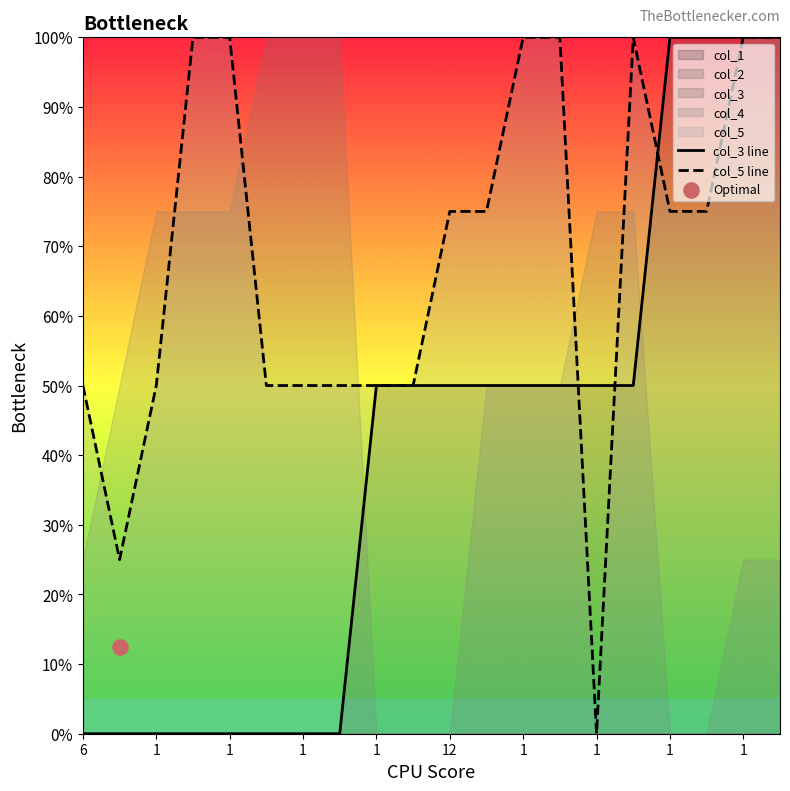

Which series has the largest Y range (max minus min)?

col_3 line